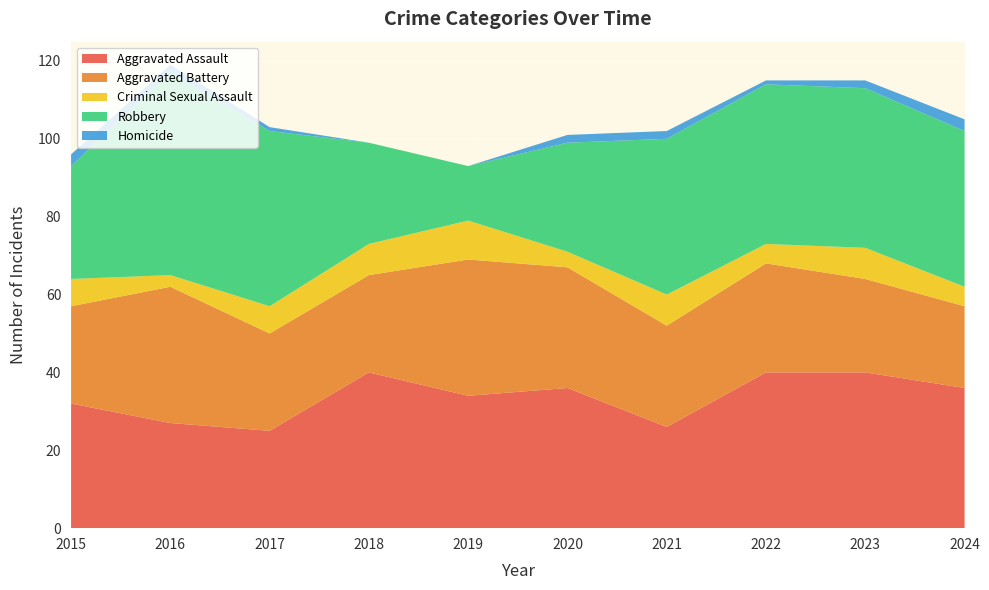

Reading left to right, list all the values displayed in this chart.

Aggravated Assault: 32	27	25	40	34	36	26	40	40	36
Aggravated Battery: 25	35	25	25	35	31	26	28	24	21
Criminal Sexual Assault: 7	3	7	8	10	4	8	5	8	5
Robbery: 29	52	45	26	14	28	40	41	41	40
Homicide: 3	2	1	0	0	2	2	1	2	3